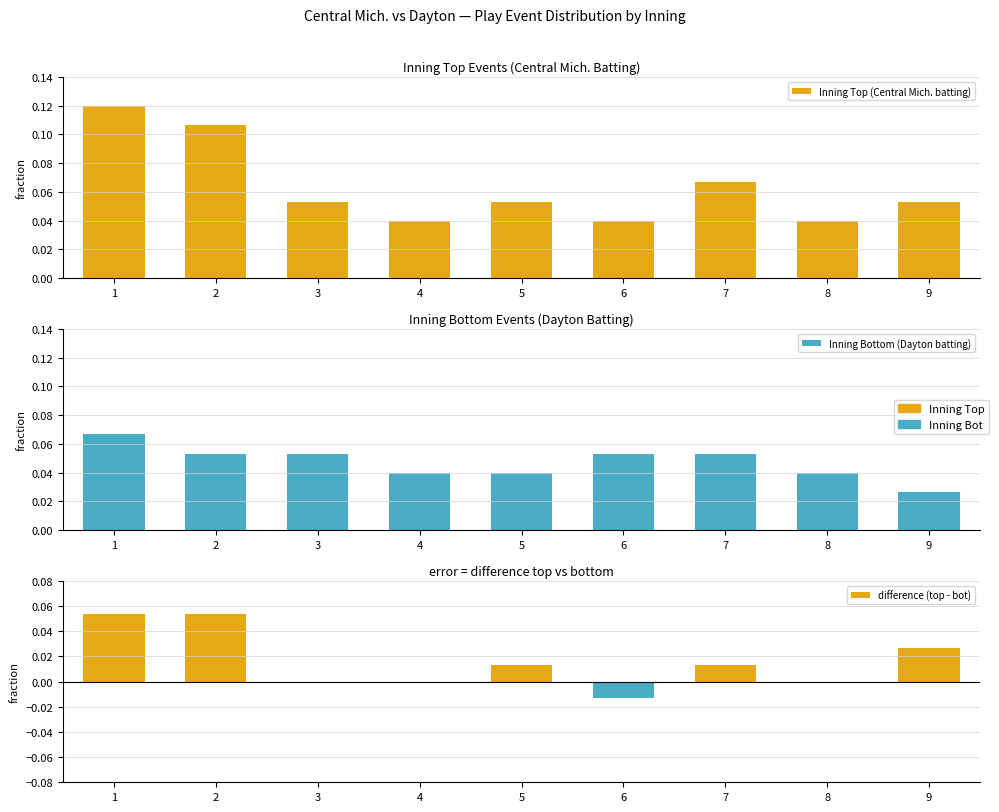

List the series in order of their overall mean, lowest first.

difference (top - bot), Inning Bottom (Dayton batting), Inning Top (Central Mich. batting)